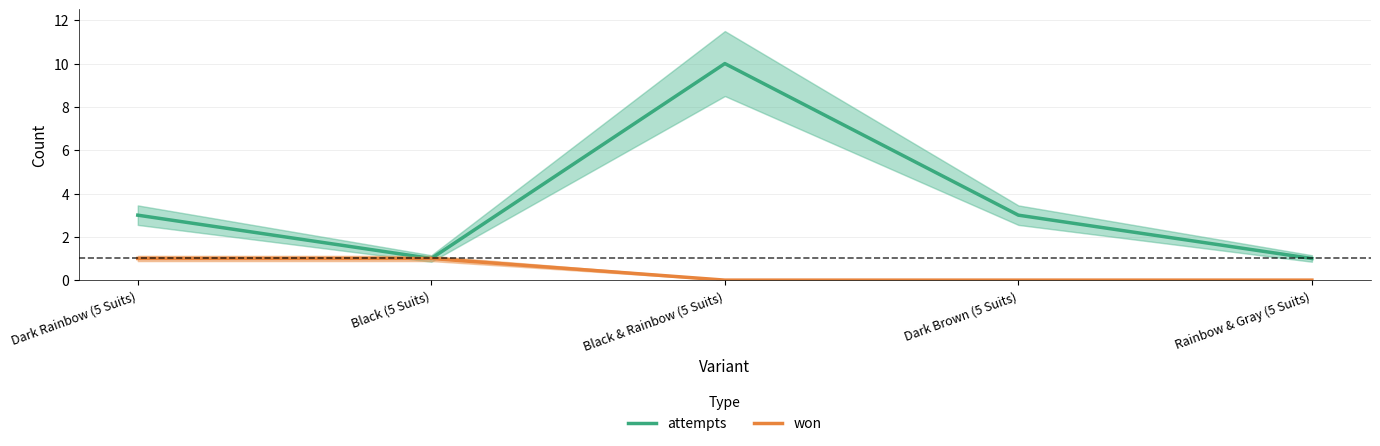

What is the maximum value shown in the chart?

10